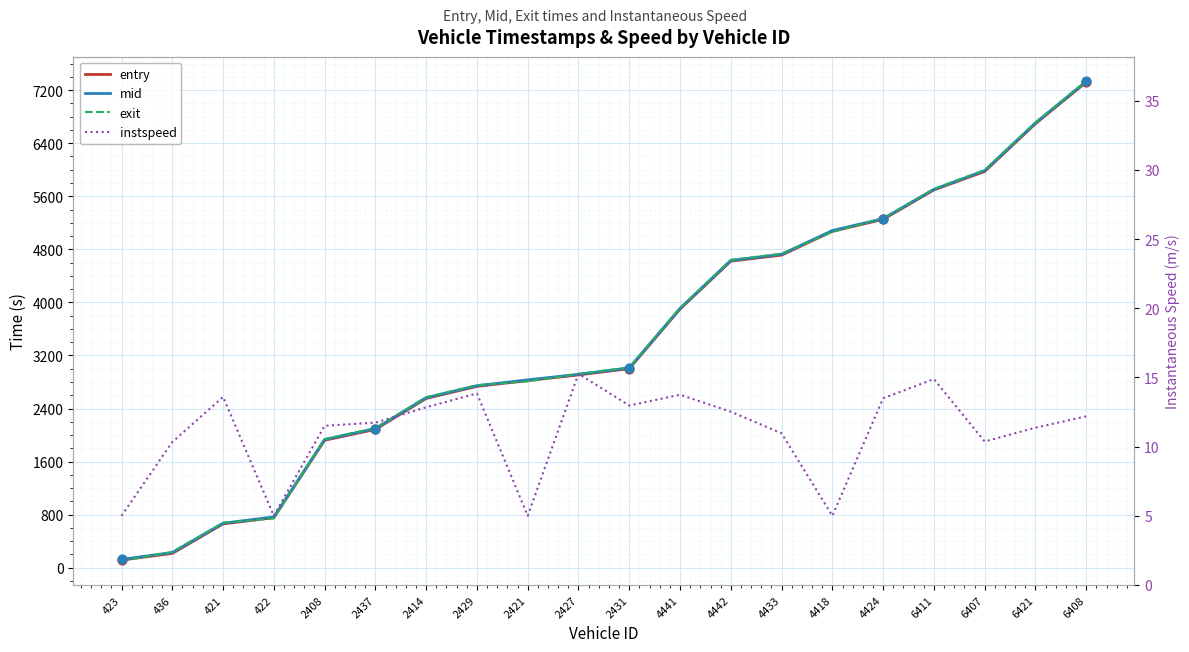

Is the value of entry at 422 greater than the value of mid at 423?

Yes